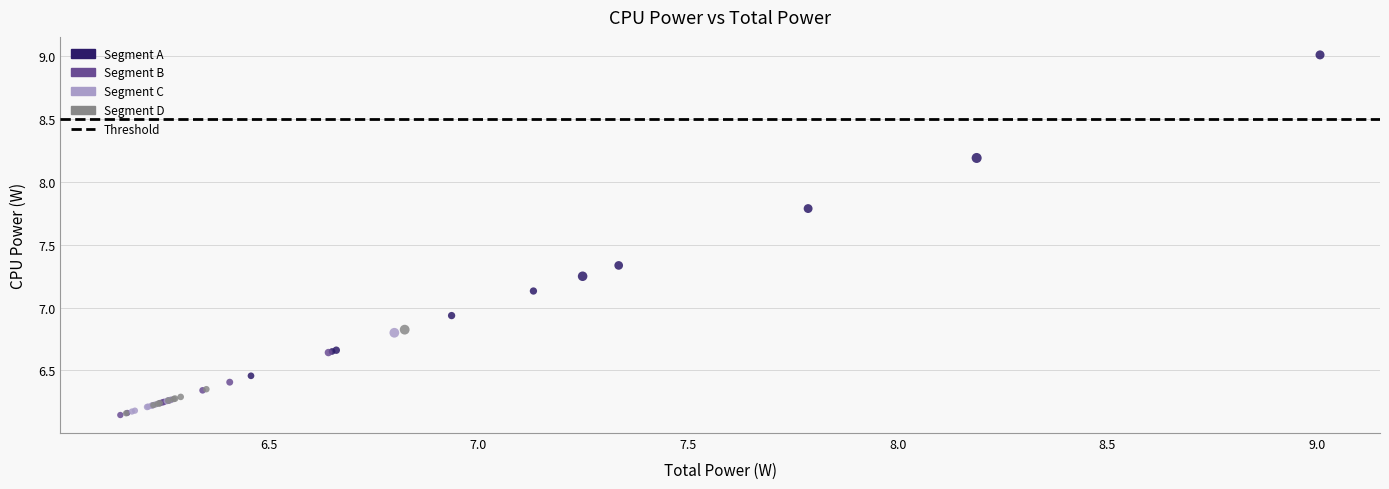

Which series has the widest spread of Y values?

Segment A